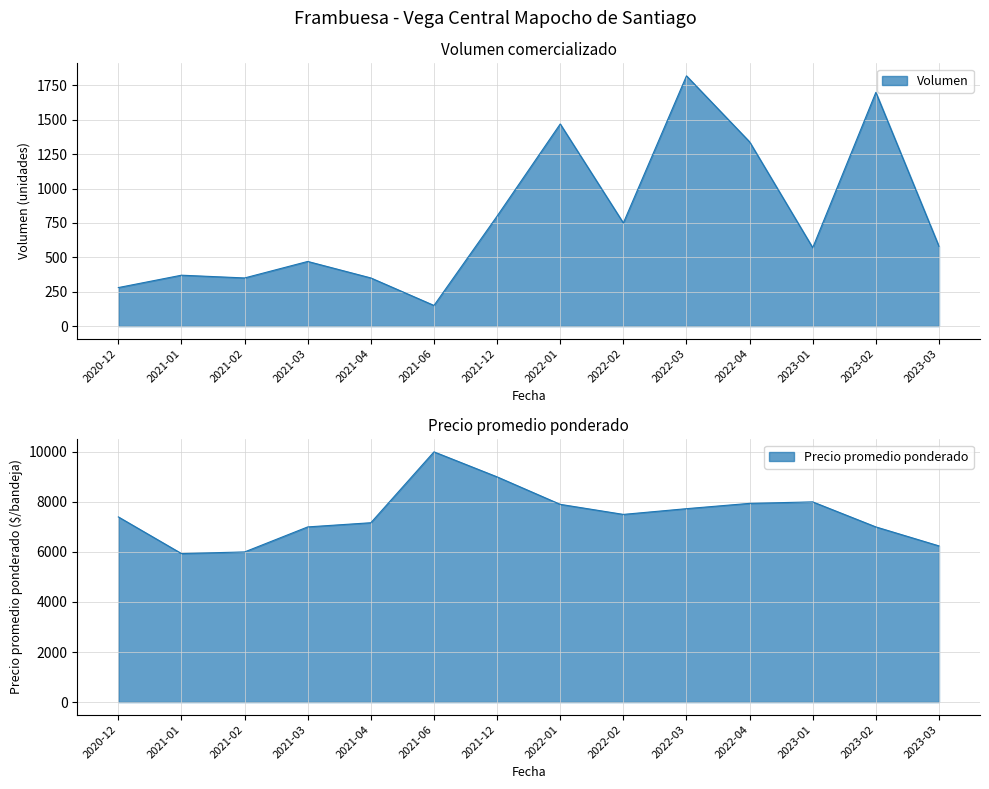

Which series changed the most between 2020-12 and 2022-02?

Volumen